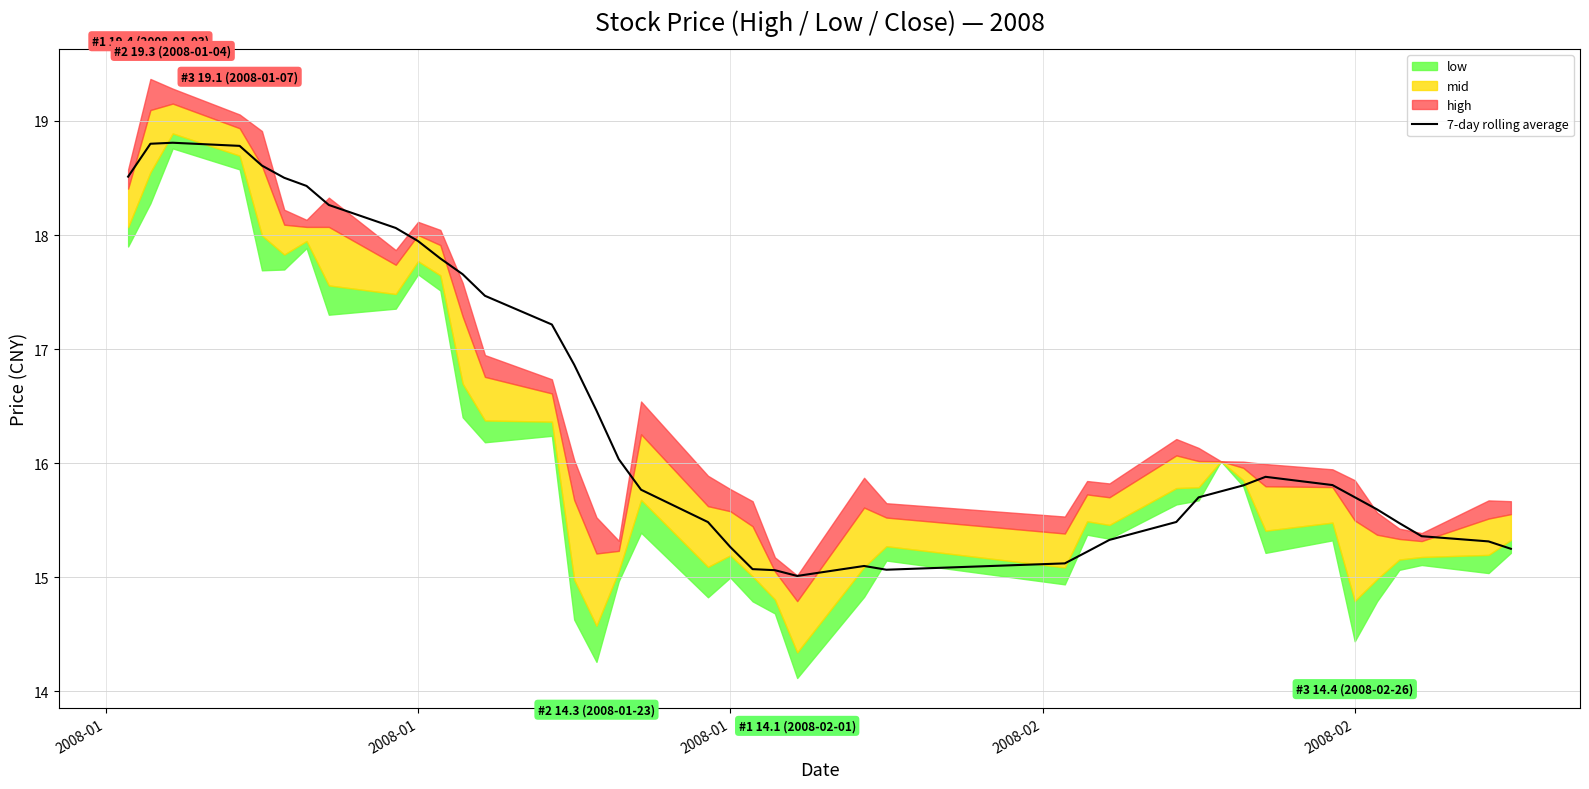

The chart shows a value of 6.7 at 16. True or false?

False